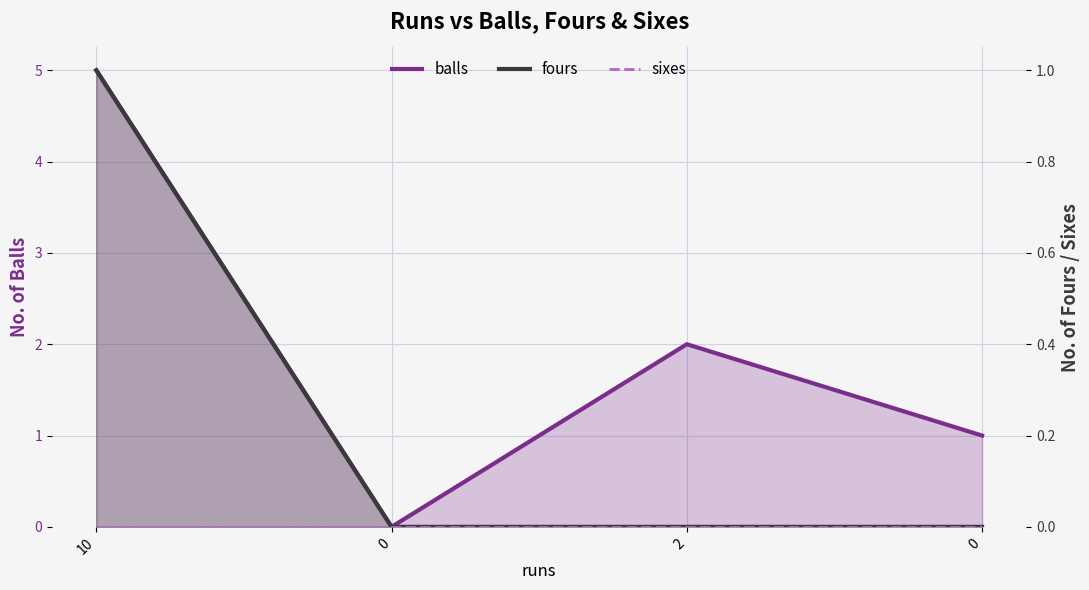

True or false: balls and sixes intersect in this chart.

False